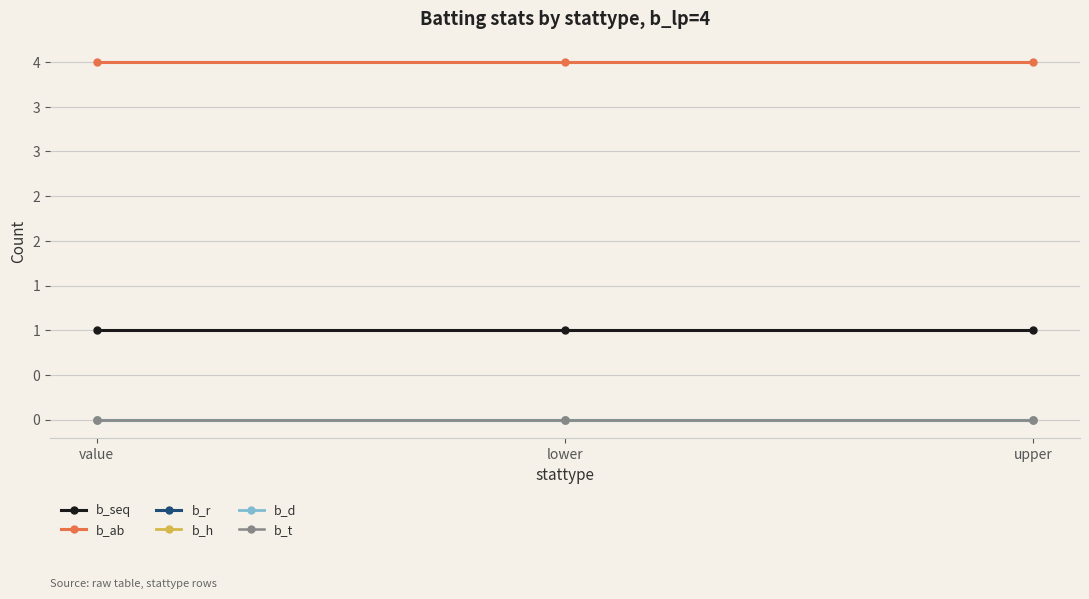

At which label does b_r reach its minimum?

value